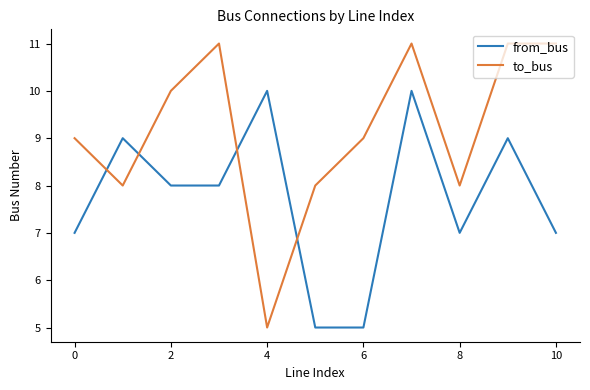

What is the lowest value of the from_bus series?

5